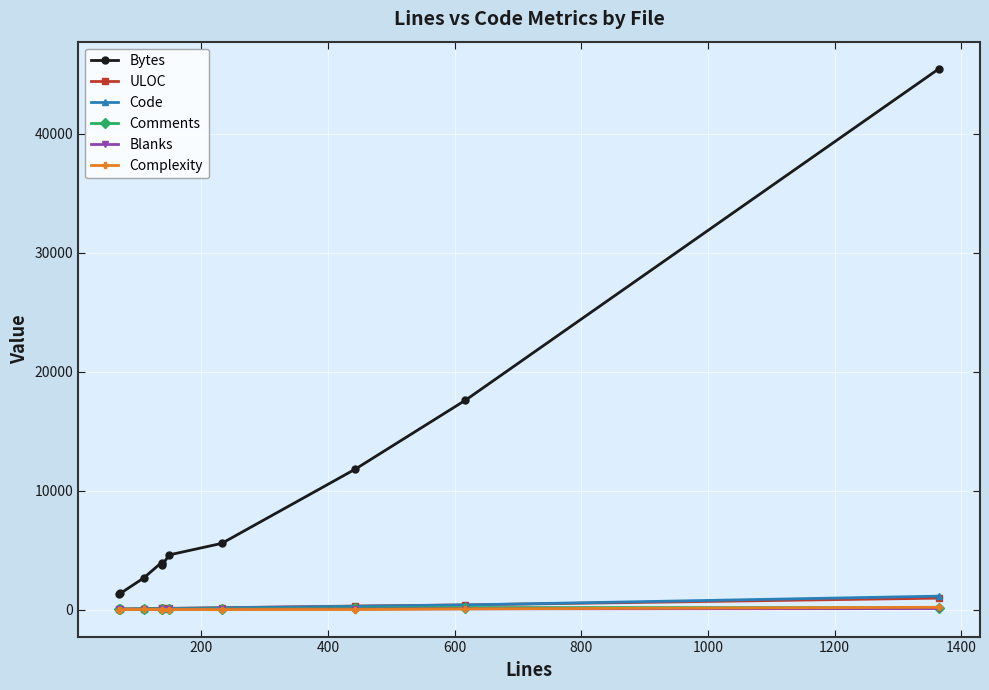

What is the maximum value for Code?

1127